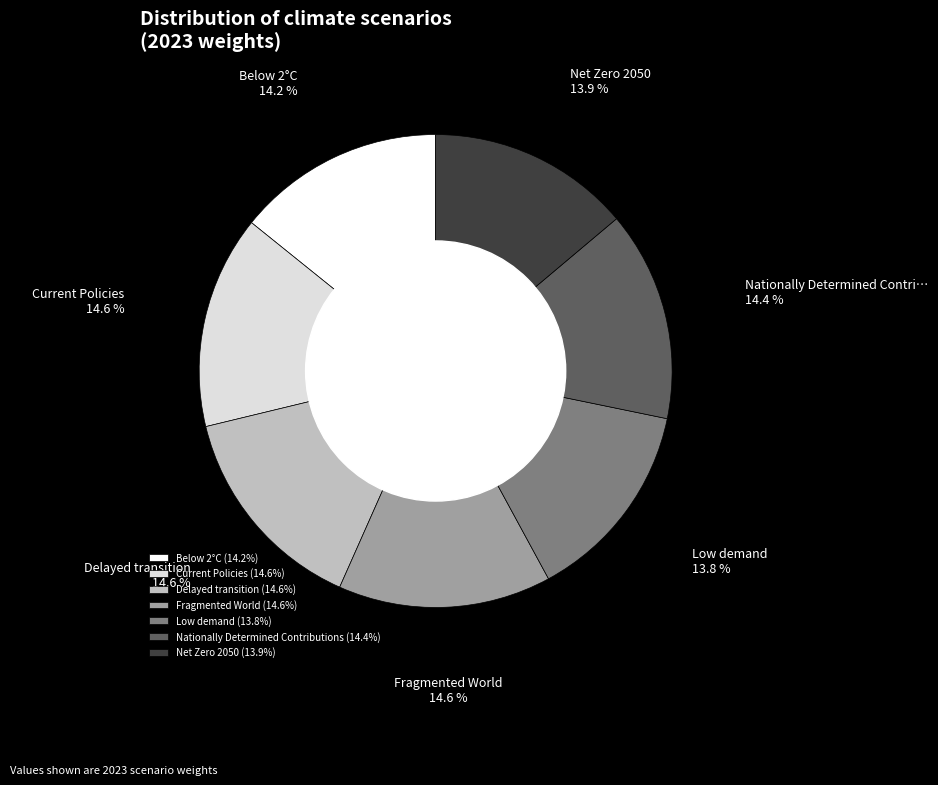

Does Low demand (13.8%) account for over 50% of the chart?

No